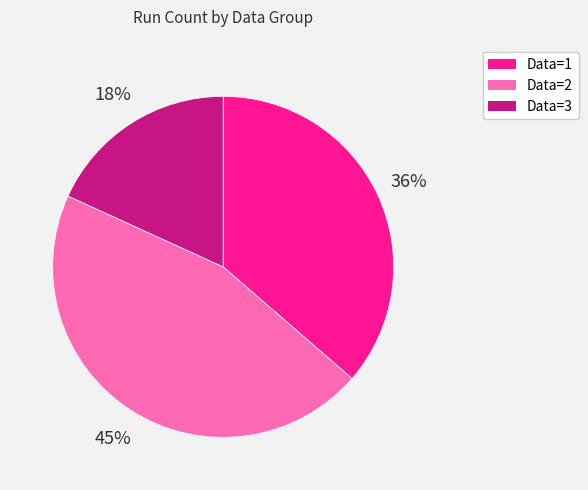

Combined, do Data=2 and Data=3 account for over 50%?

Yes